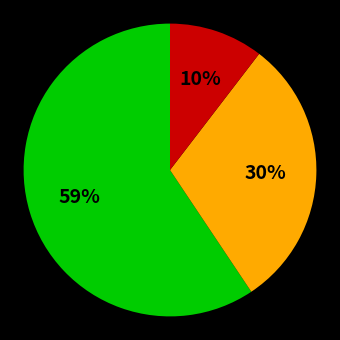

Is there a majority slice in this chart?

Yes